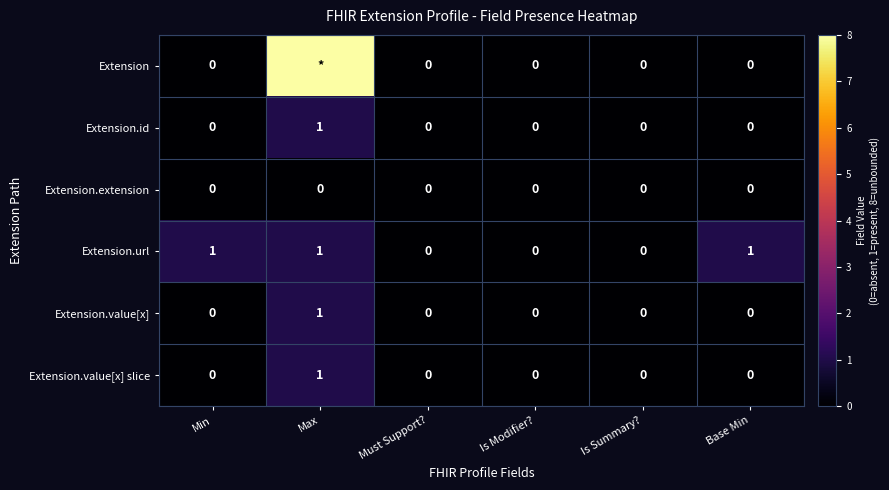

At which category does the chart reach its peak across all series?

Max